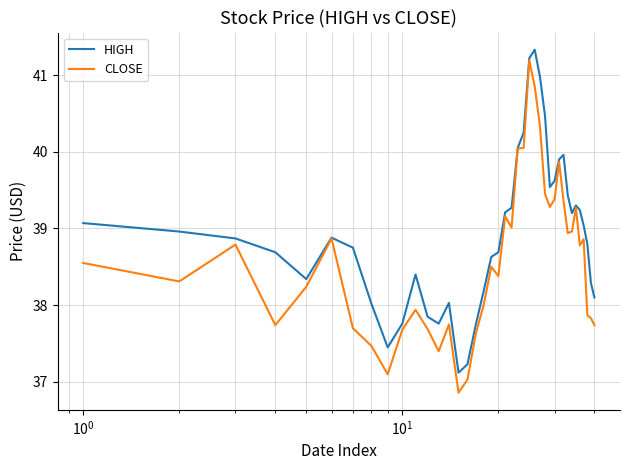

Rank the series by their average value, from highest to lowest.

HIGH, CLOSE